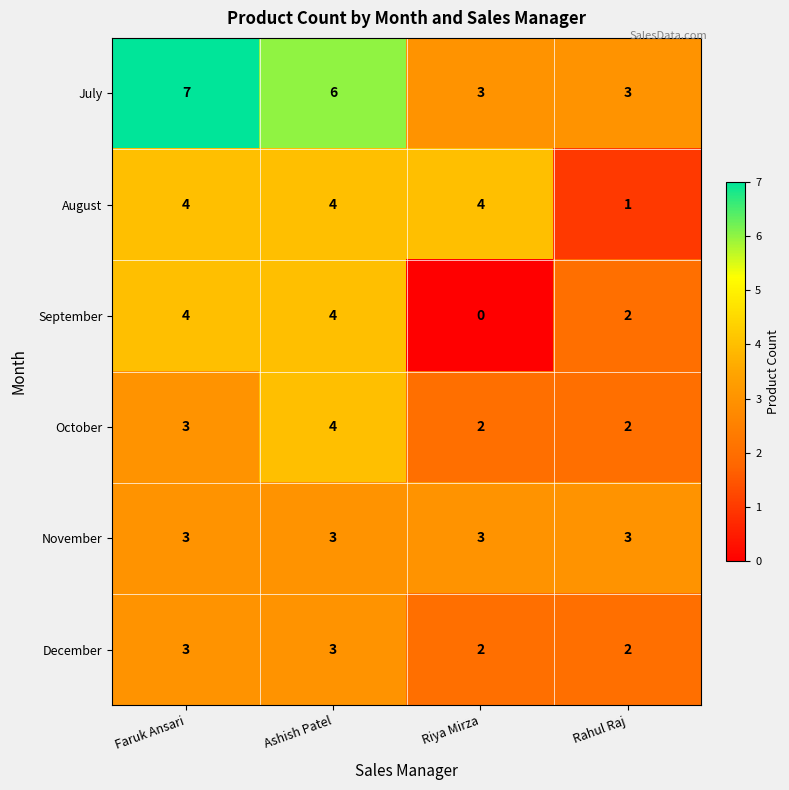

What is the difference between the maximum and minimum values in the August series?

3